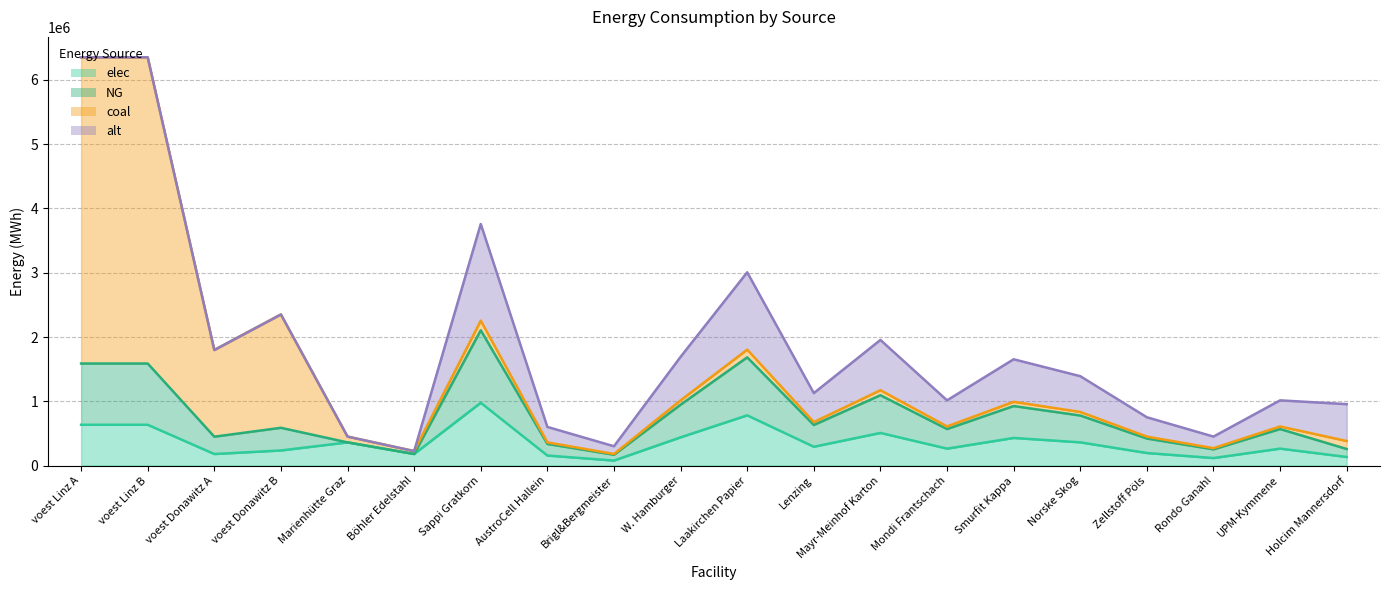

Which category has the highest value in the elec series?

Sappi Gratkorn